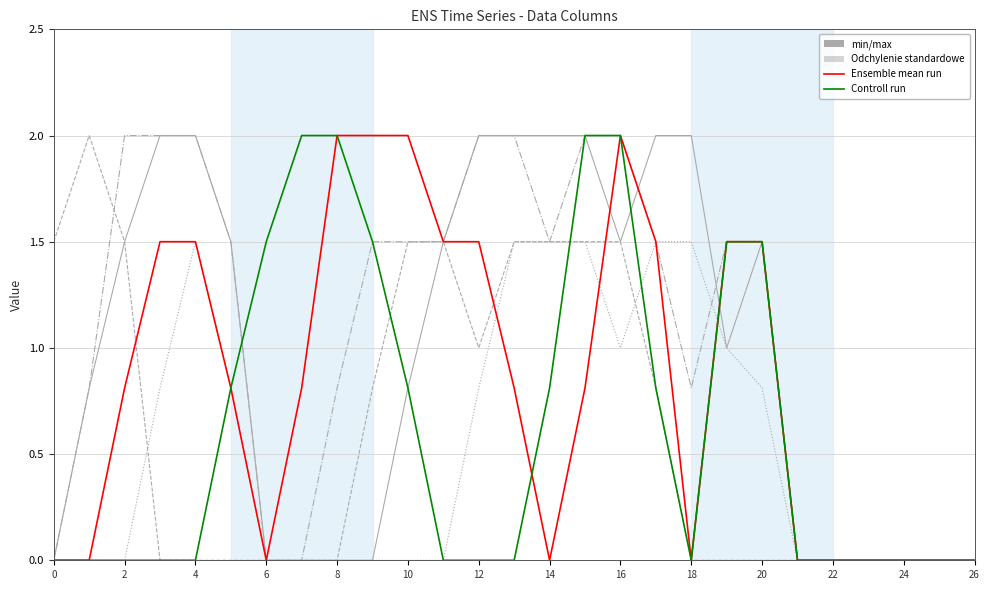

What is the greatest value displayed?

2.0